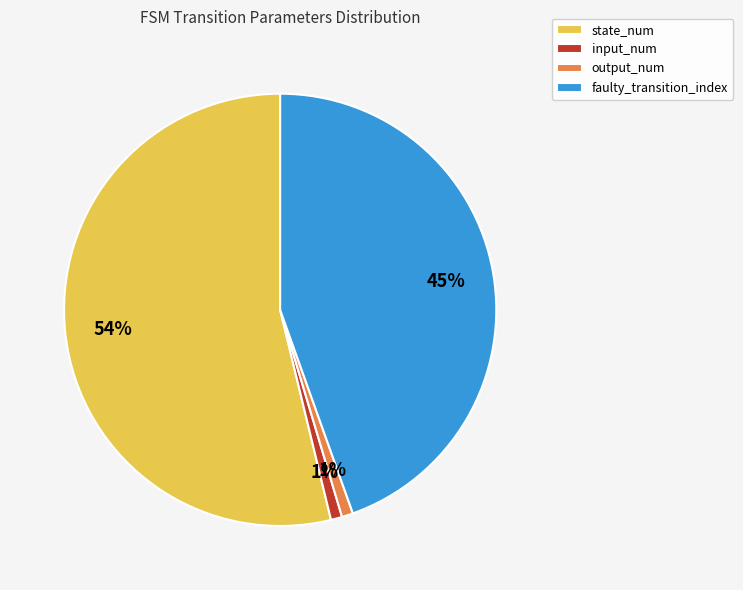

What percentage is the input_num slice, to the nearest percent?

1%